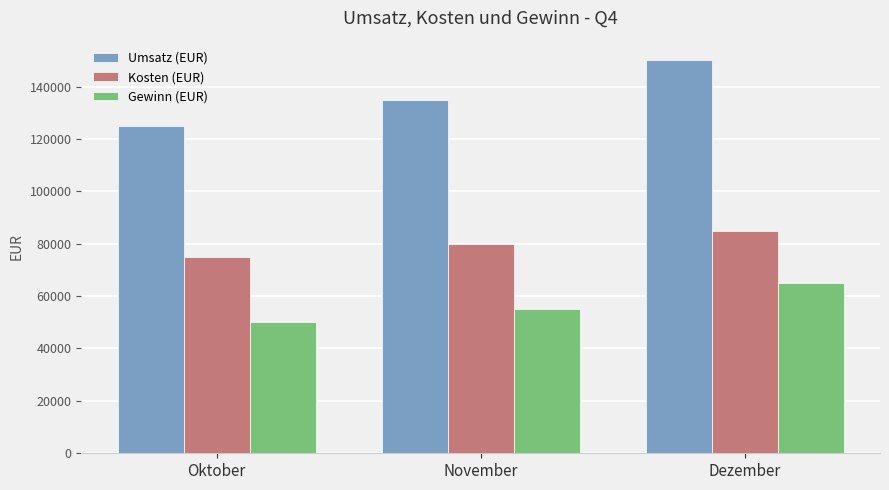

What is the spread (max minus min) of values at Dezember?

85000